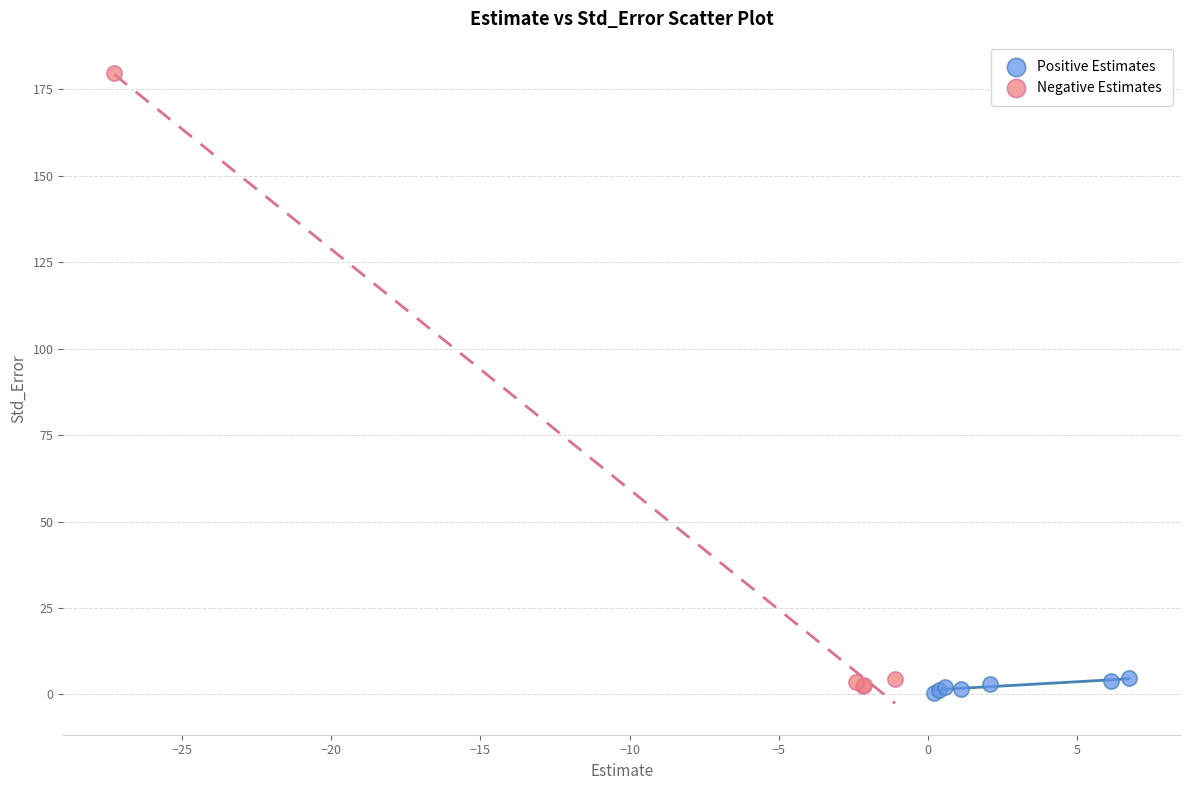

Which series reaches the minimum Y coordinate?

Positive Estimates